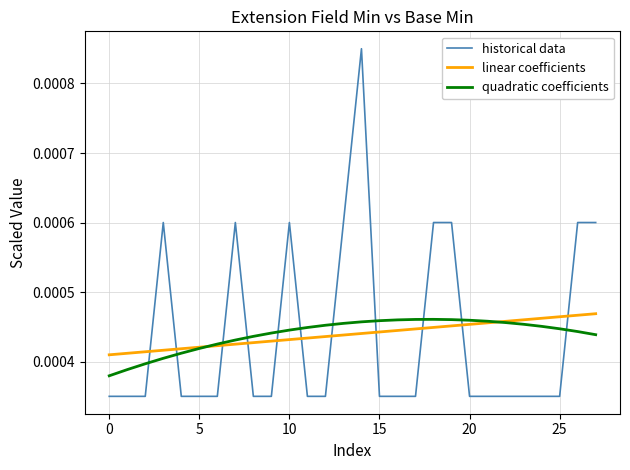

Which series has the widest spread of values?

historical data